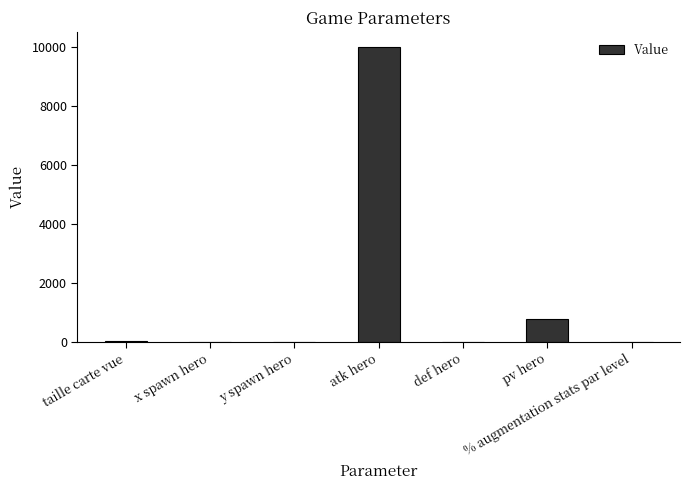

Where is the data nearest to the value 5000?

pv hero